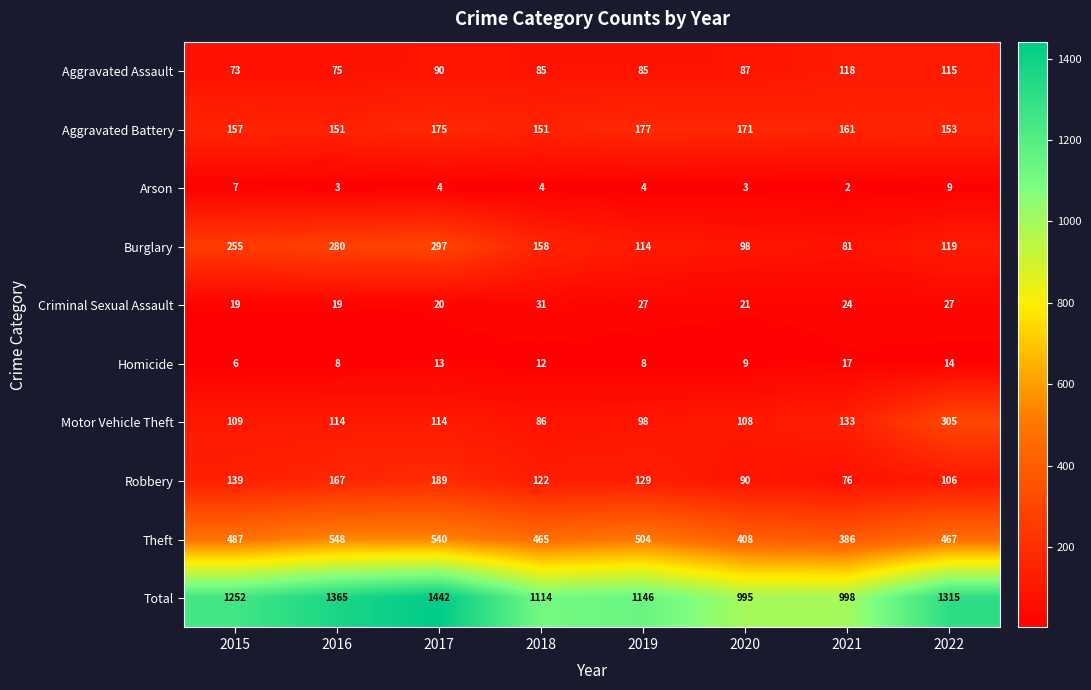

How many categories are shown in the chart?

8